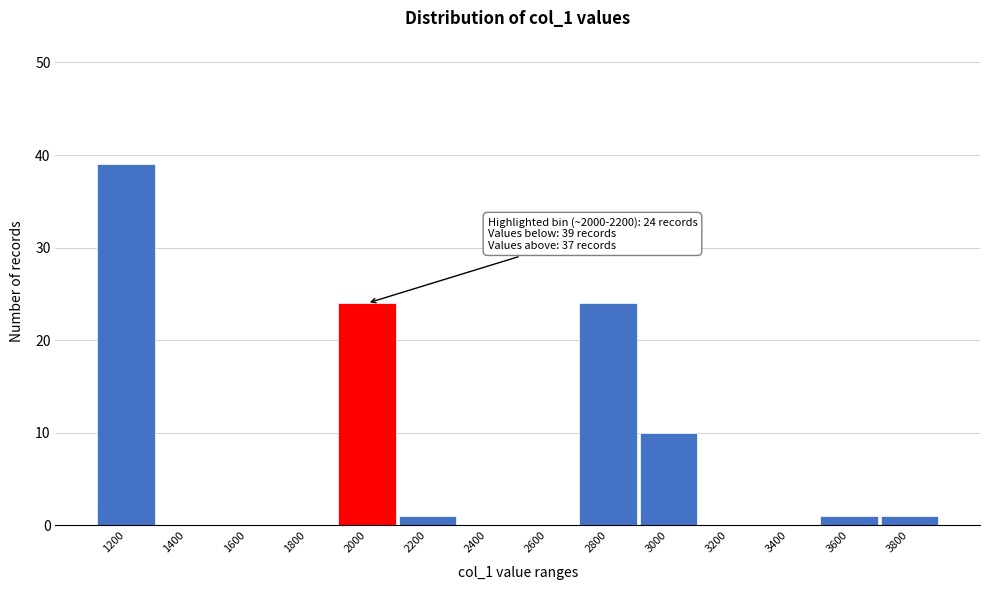

Reading right to left, transcribe all the data shown in this chart.

3800=1	3600=1	3400=0	3200=0	3000=10	2800=24	2600=0	2400=0	2200=1	2000=24	1800=0	1600=0	1400=0	1200=39